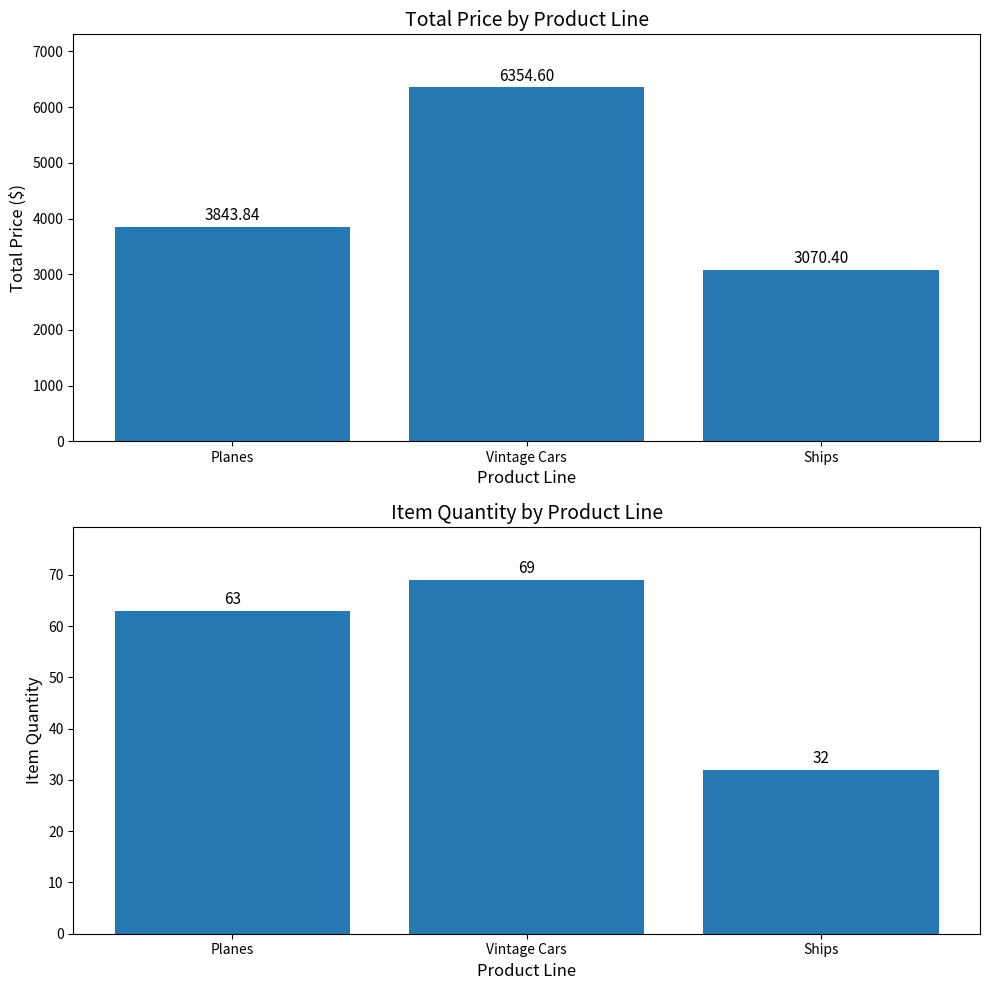

Which category has the lowest value in the TOTAL PRICE series?

Ships